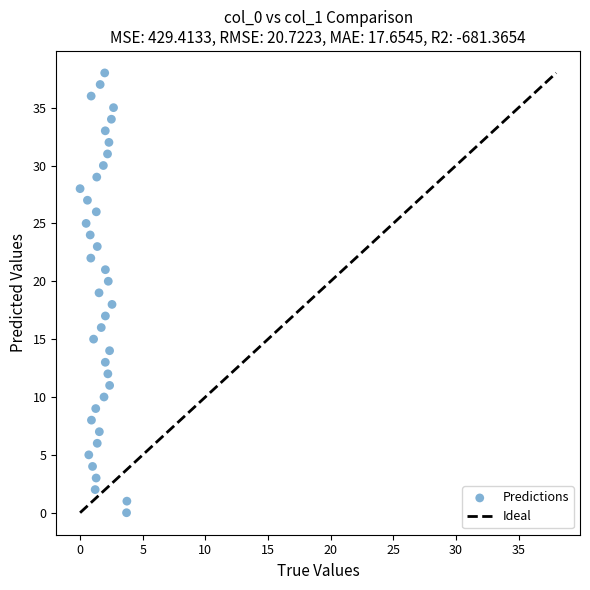

What is the range of Y values (max minus min)?

38